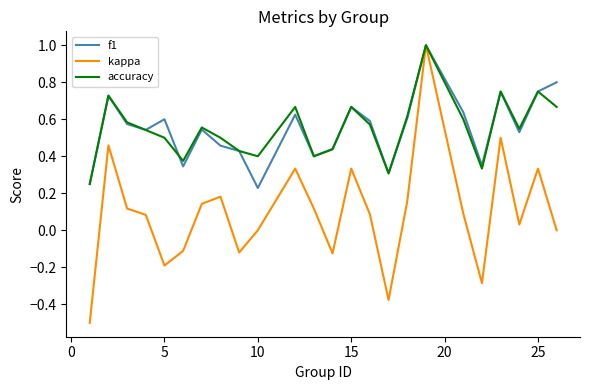

What is the minimum value for kappa?

-0.5